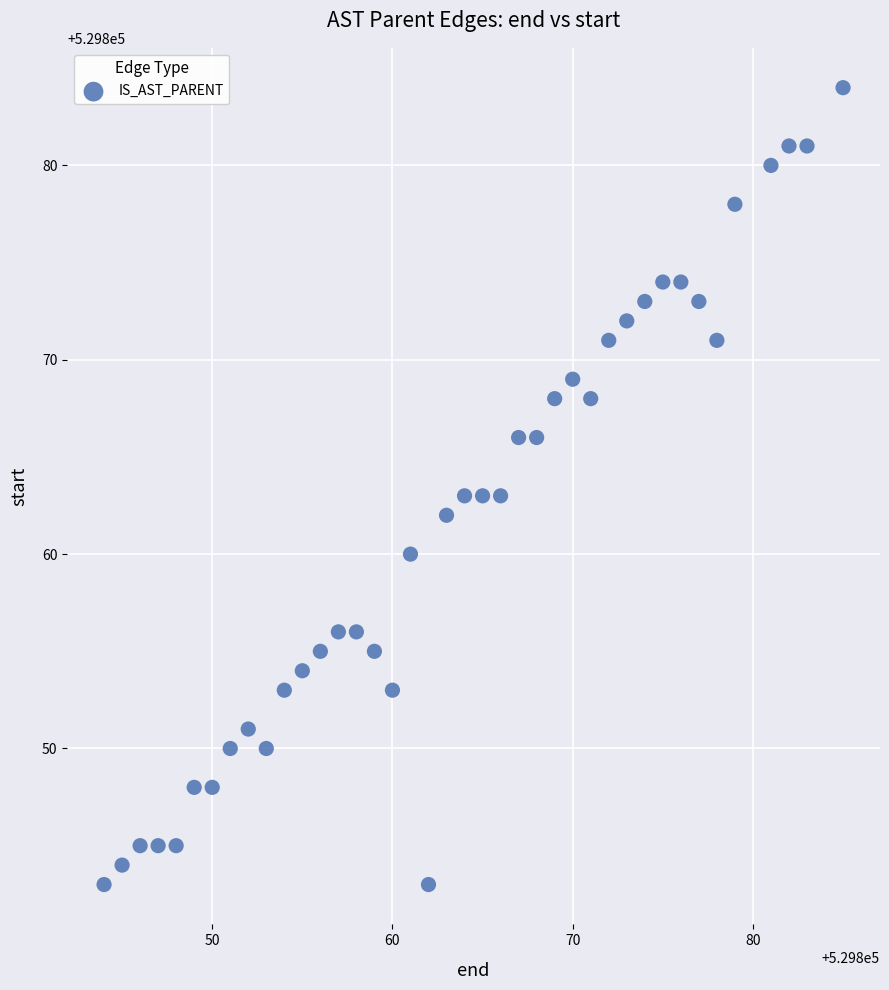

What is the range of Y values (max minus min)?

41